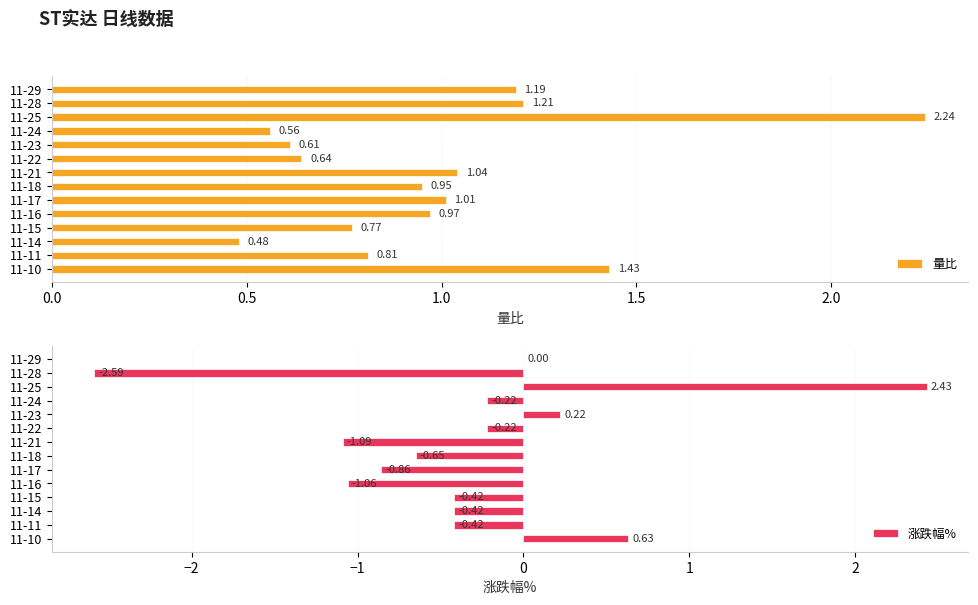

What is the sum of all 量比 values?

13.9